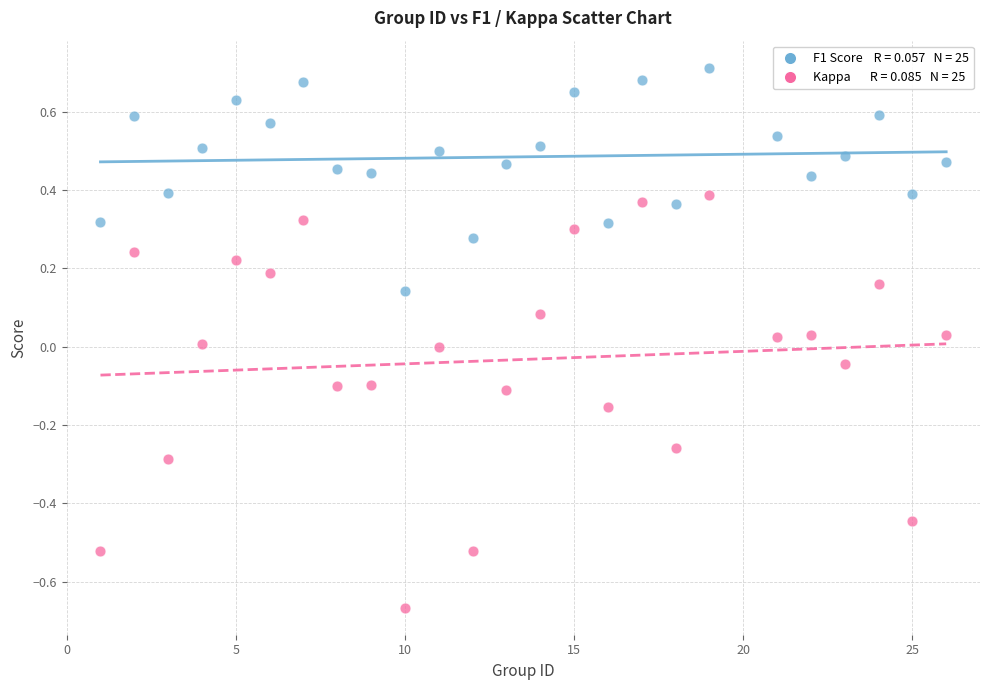

Across all data points, what is the range of Y values (max minus min)?

1.4